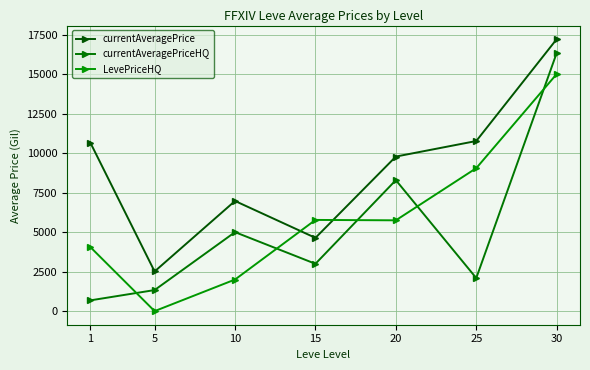

True or false: LevePriceHQ and currentAveragePriceHQ intersect in this chart.

True